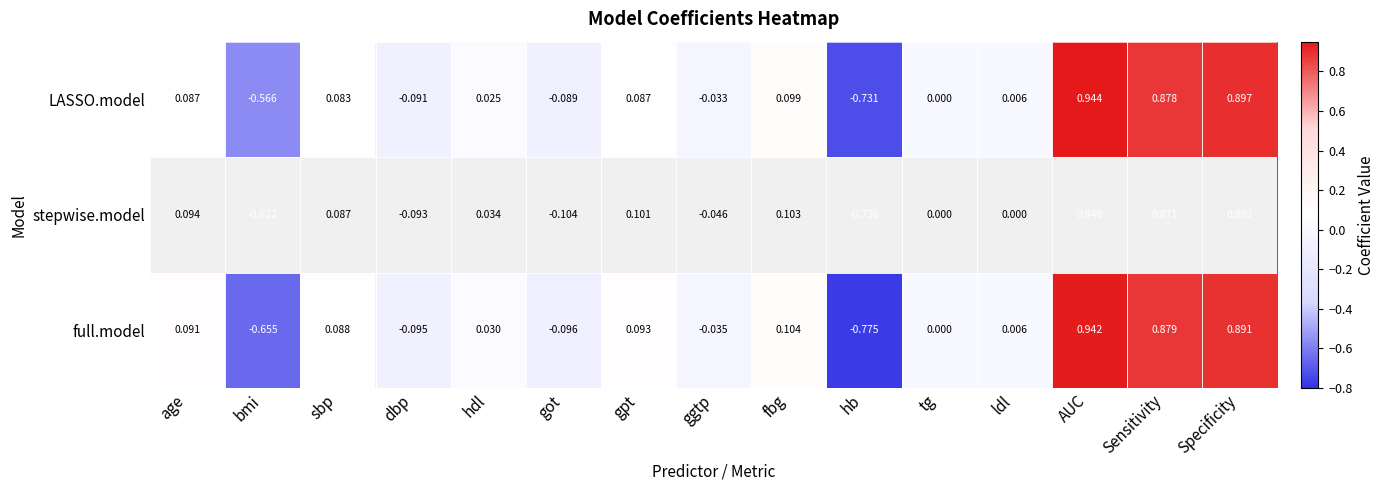

Which category has the lowest value across all series?

hb